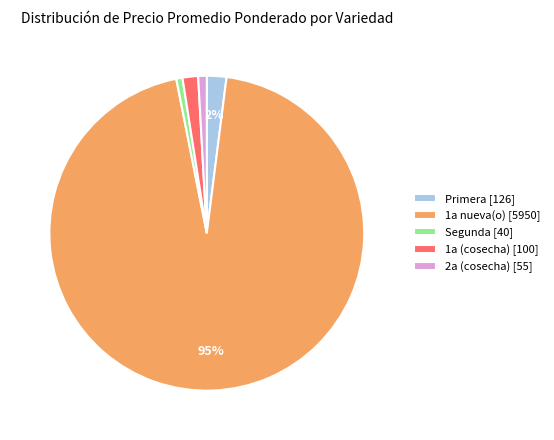

To the nearest percent, what percentage of the pie is 2a (cosecha) [55]?

1%